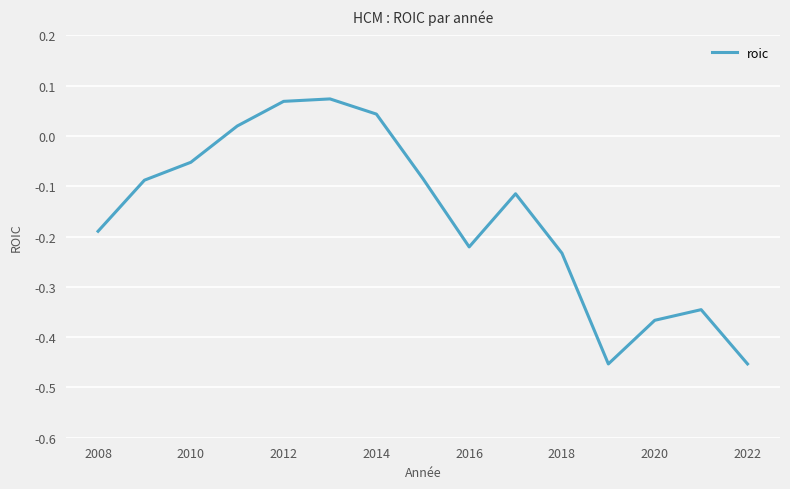

What is the difference between the values at 2022 and 2010?

0.4